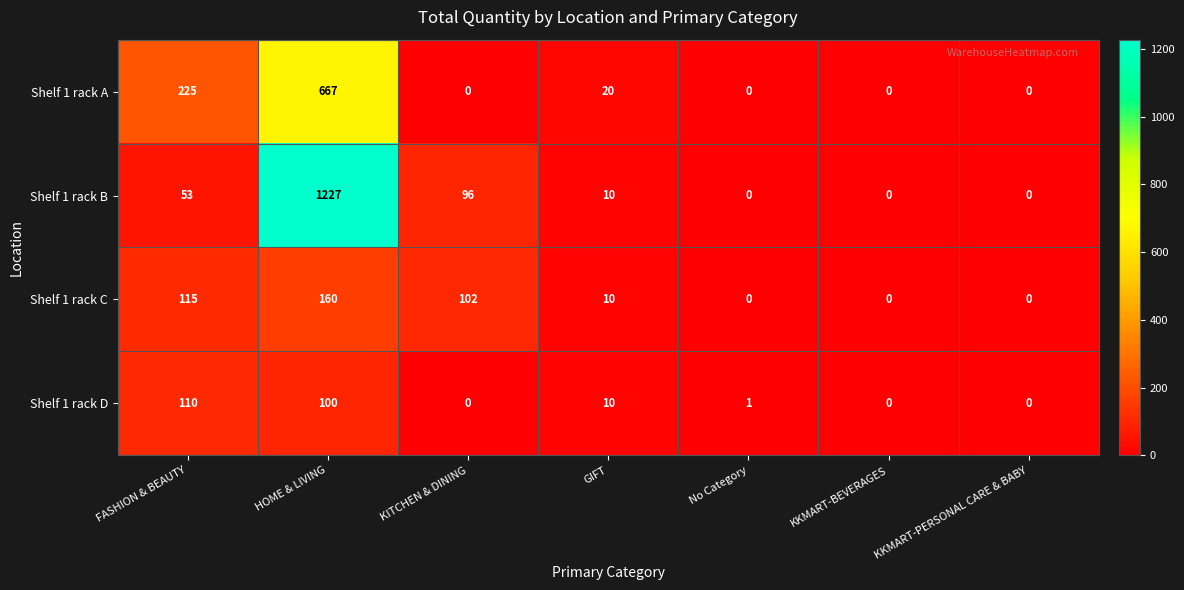

Is the value of Shelf 1 rack C at KITCHEN & DINING greater than the value of Shelf 1 rack D at KKMART-BEVERAGES?

Yes